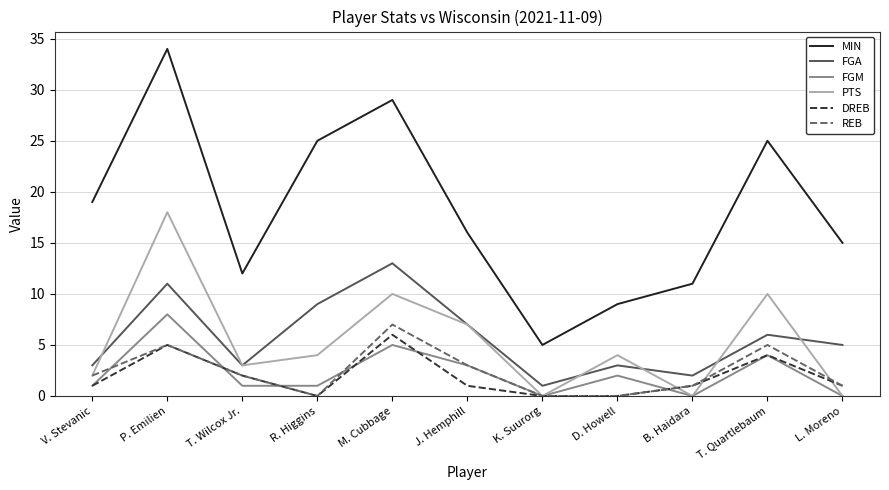

What is the sum of the REB values at K. Suurorg and P. Emilien?

5